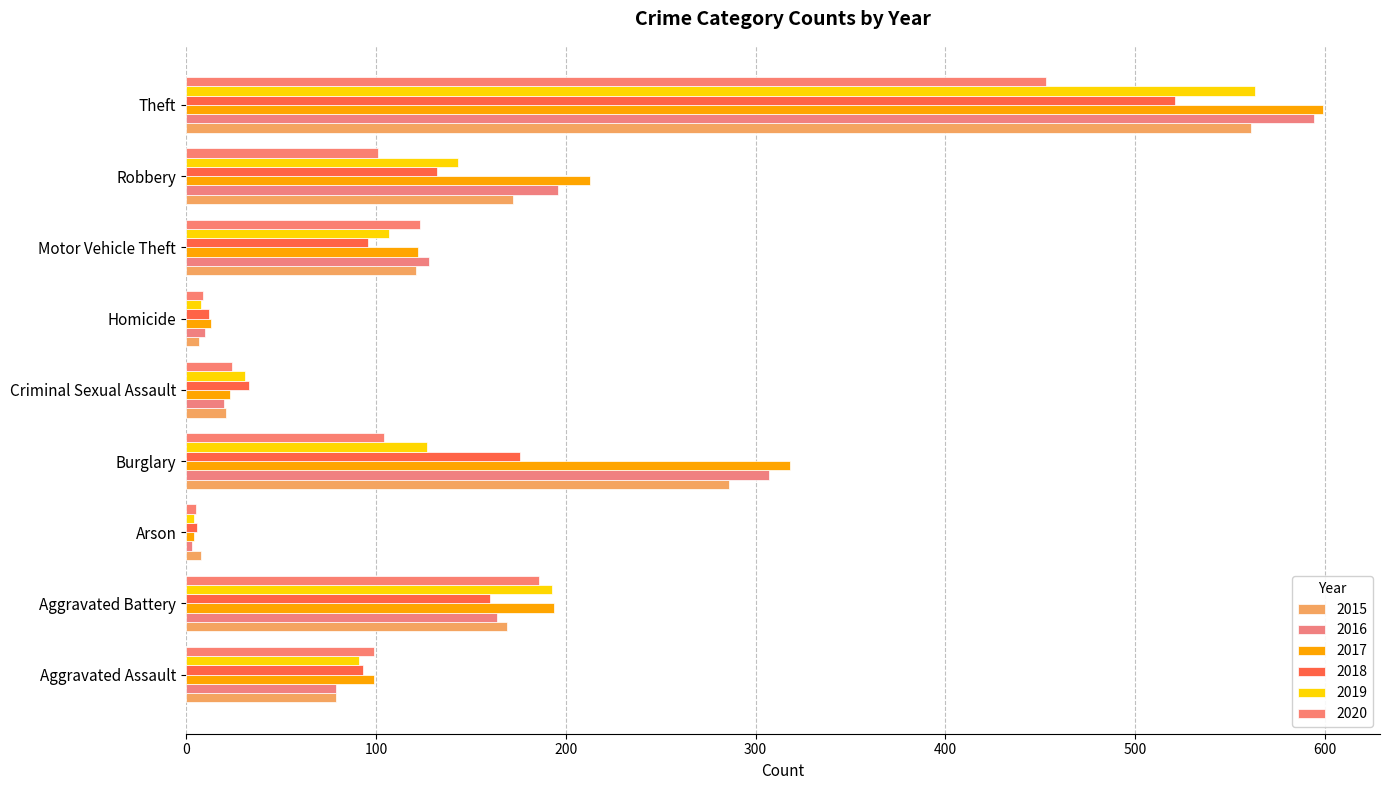

Count the number of categories in the chart.

9